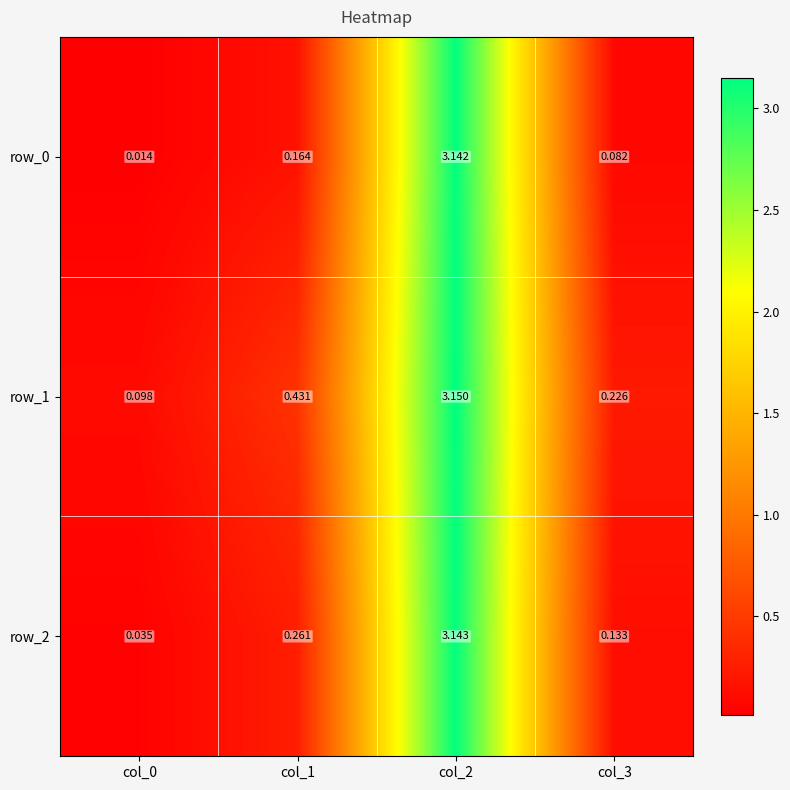

What is the difference between the highest and lowest values at col_0?

0.1